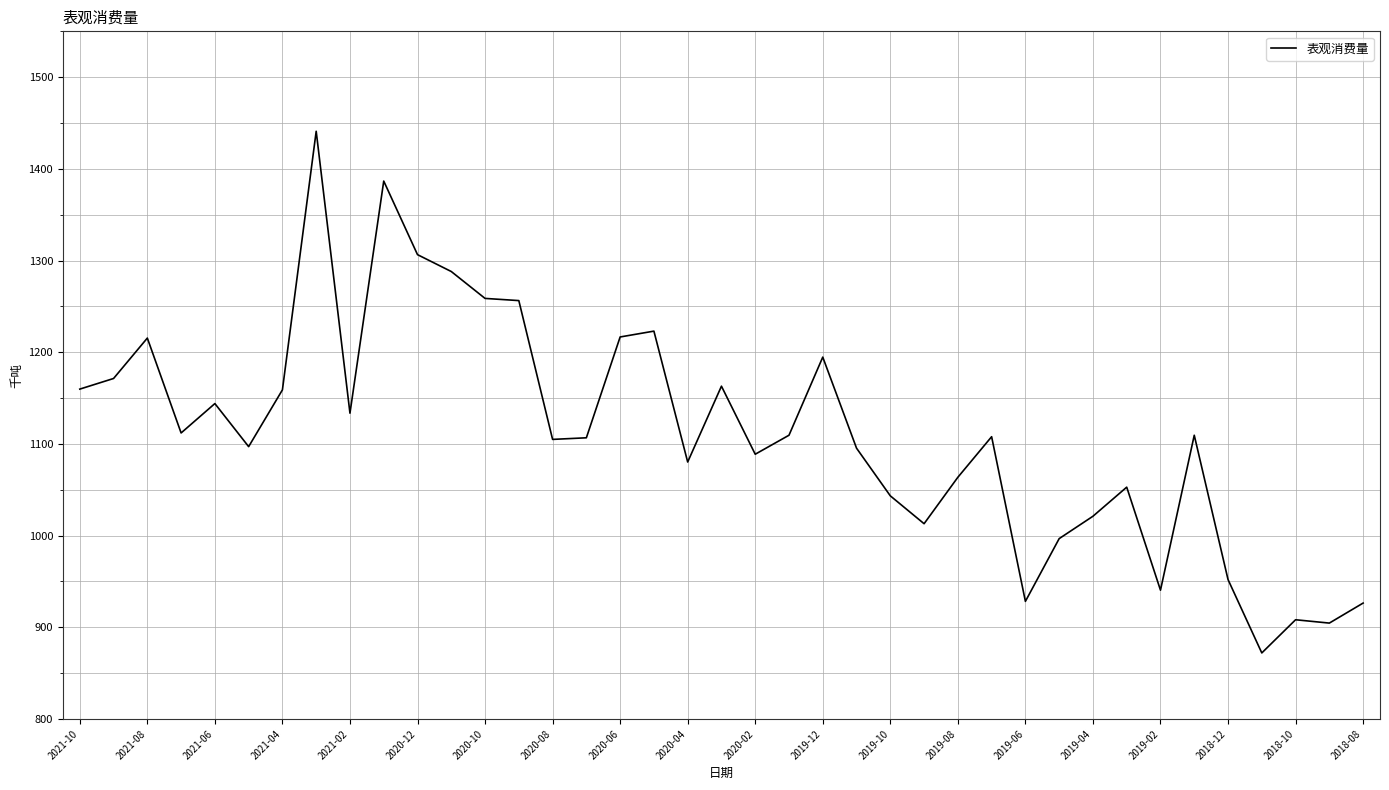

What is the smallest value displayed?

872.1